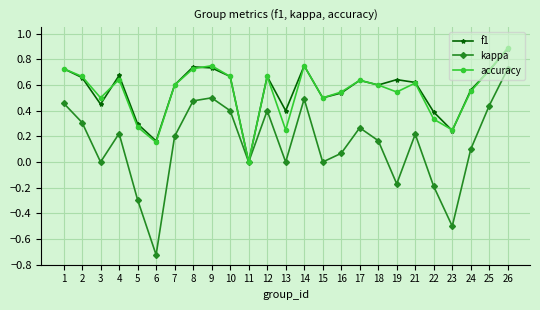

The value of kappa at 11 is 0.0. True or false?

True